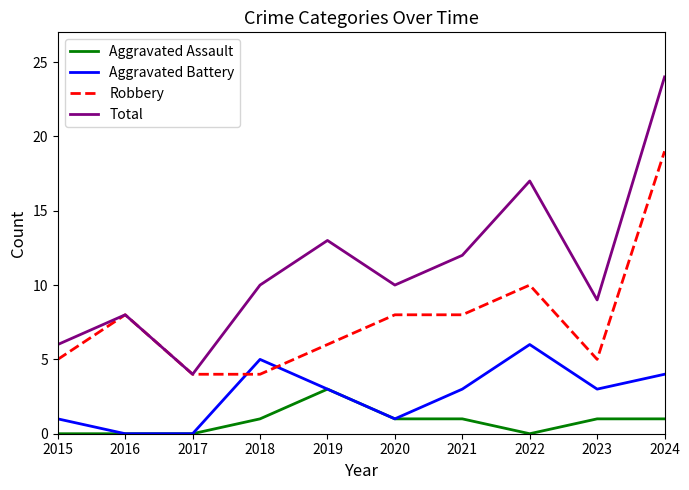

At which category does Total reach its first local valley?

2017